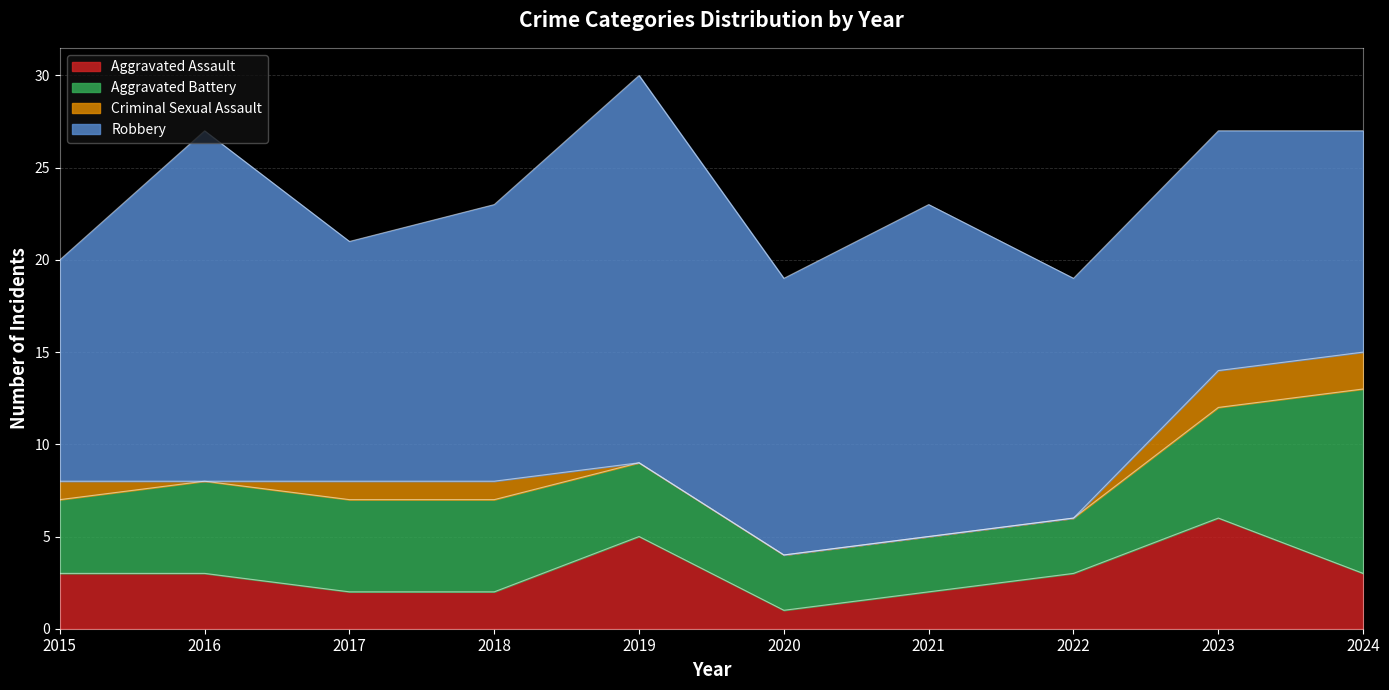

What is the total value across all series at 2022?

19